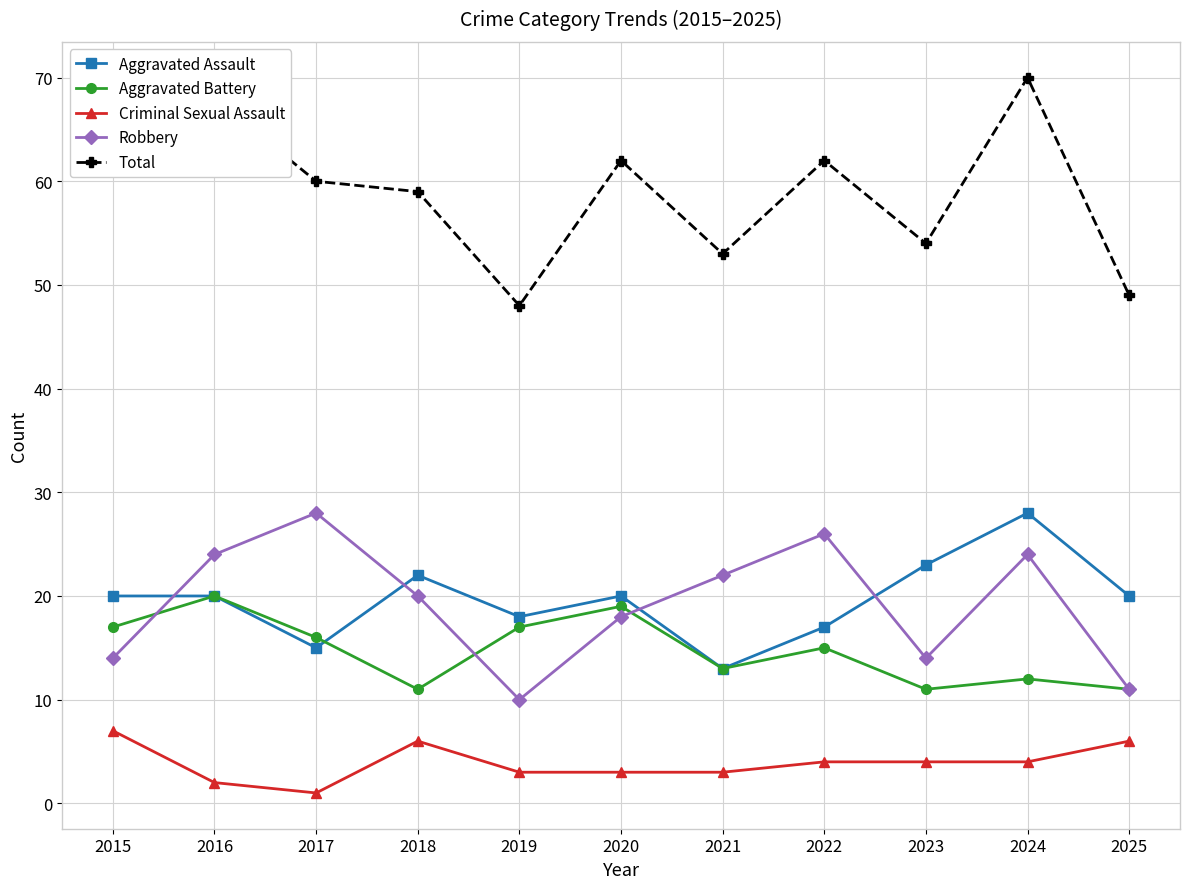

What value does the Total series have at 2018?

59